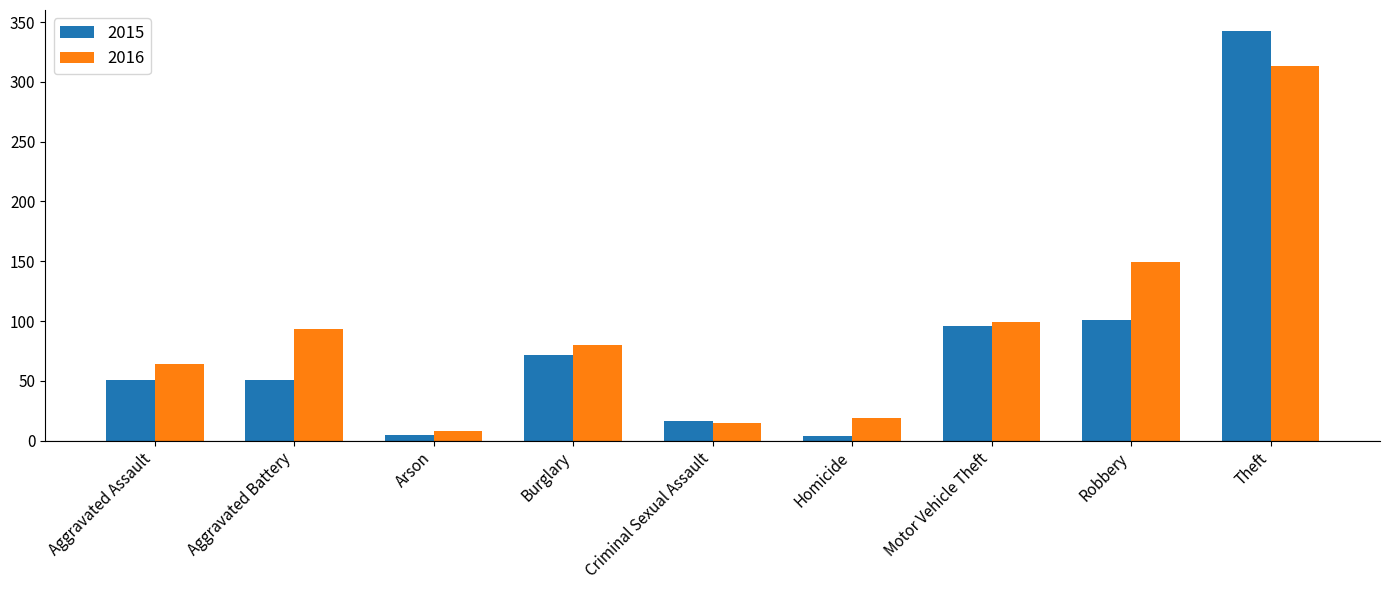

At which label does 2016 reach its minimum?

Arson